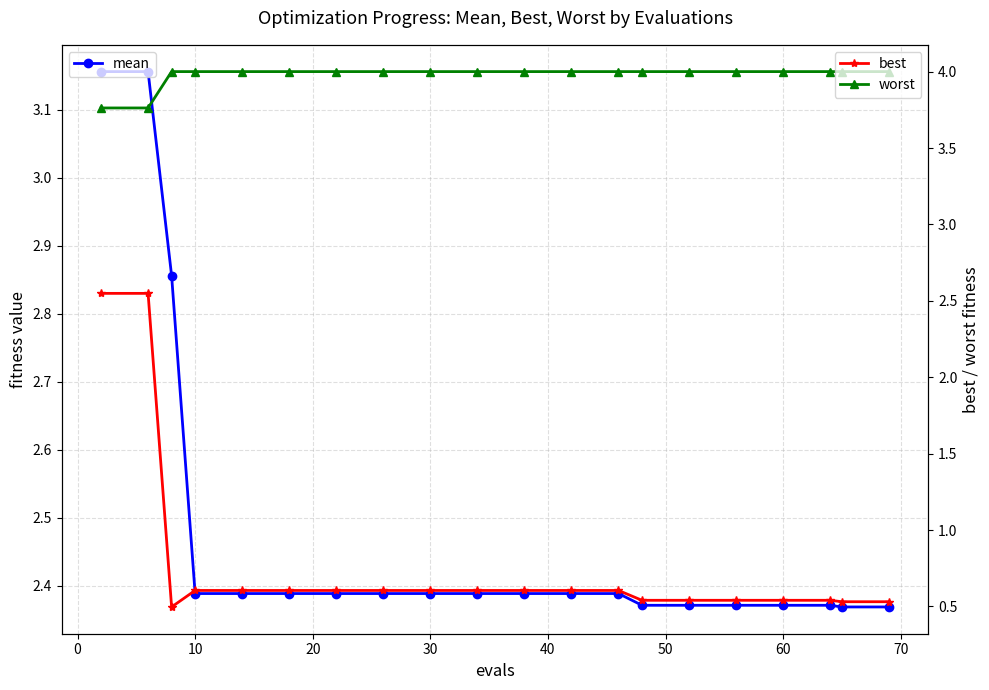

At how many categories does at least one series exceed 0?

20